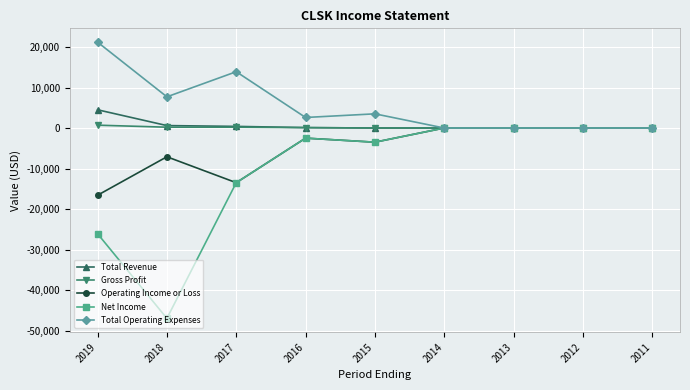

At which category does the chart reach its peak across all series?

2019